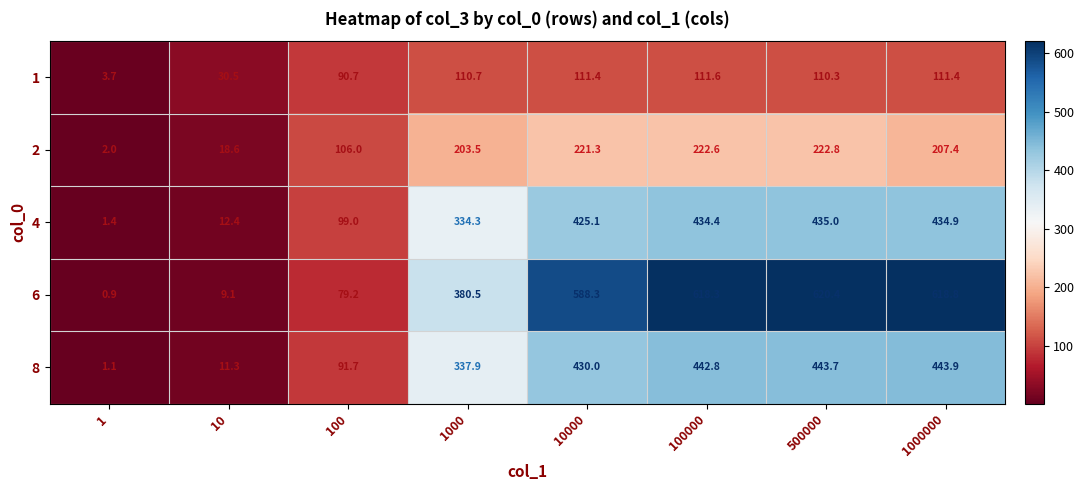

Rank the series at 100000 from highest to lowest value.

6, 8, 4, 2, 1